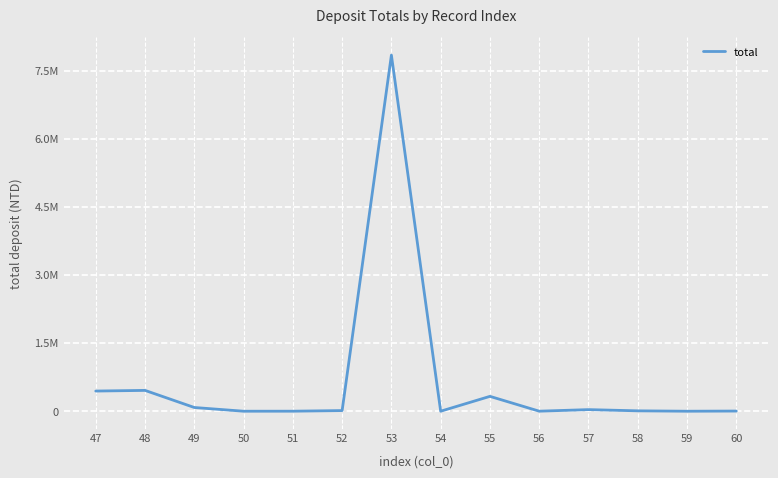

What is the greatest value displayed?

7838222